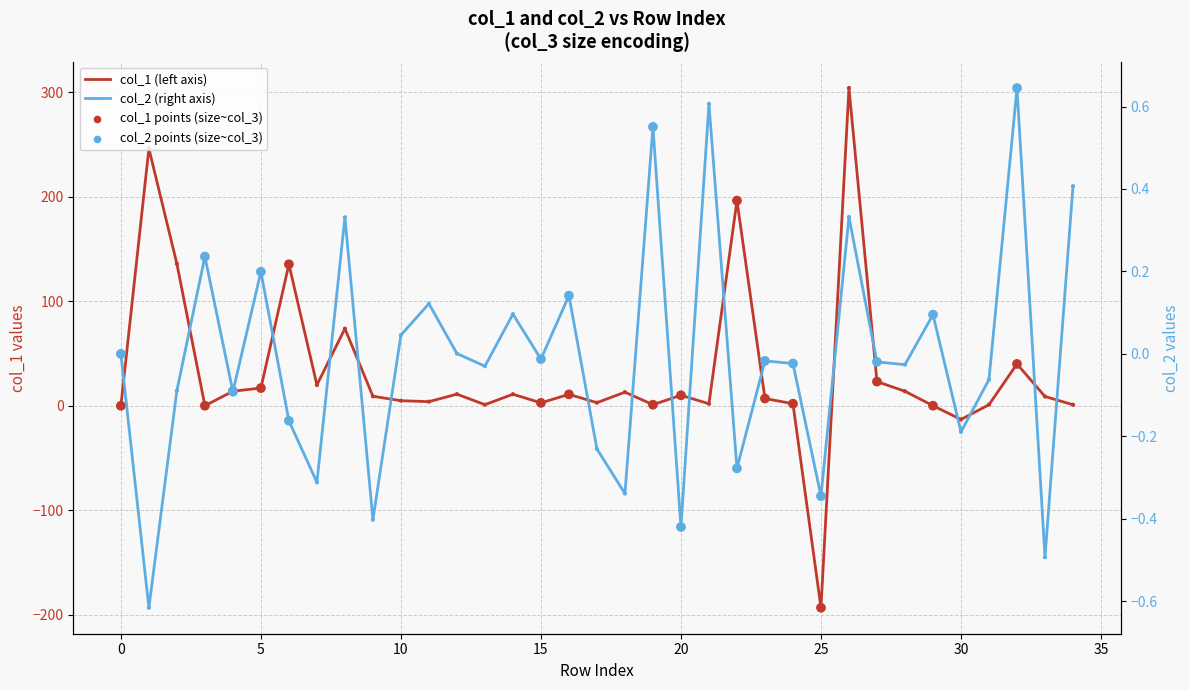

What are all the series names shown in the legend?

col_1 (left axis), col_1 points (size~col_3), col_2 (right axis), col_2 points (size~col_3)